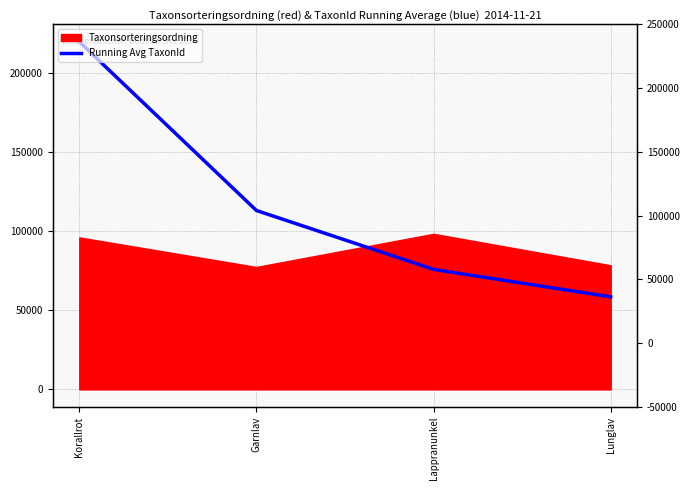

What position from the left is Lunglav?

4